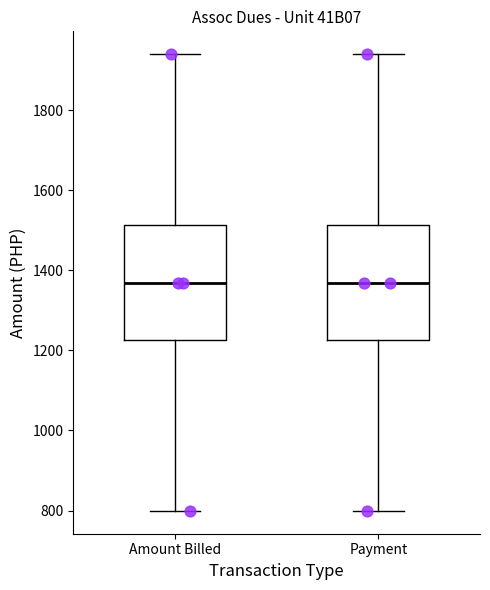

Where is the upper edge of the box for Amount Billed on the y-axis? The values are not printed on the chart, so give them approximately, as read against the axis.

1520